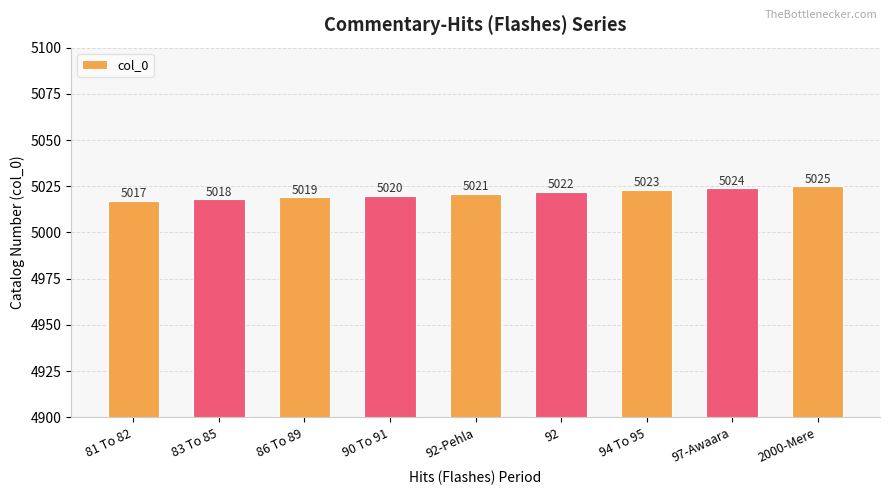

What is the greatest value displayed?

5025